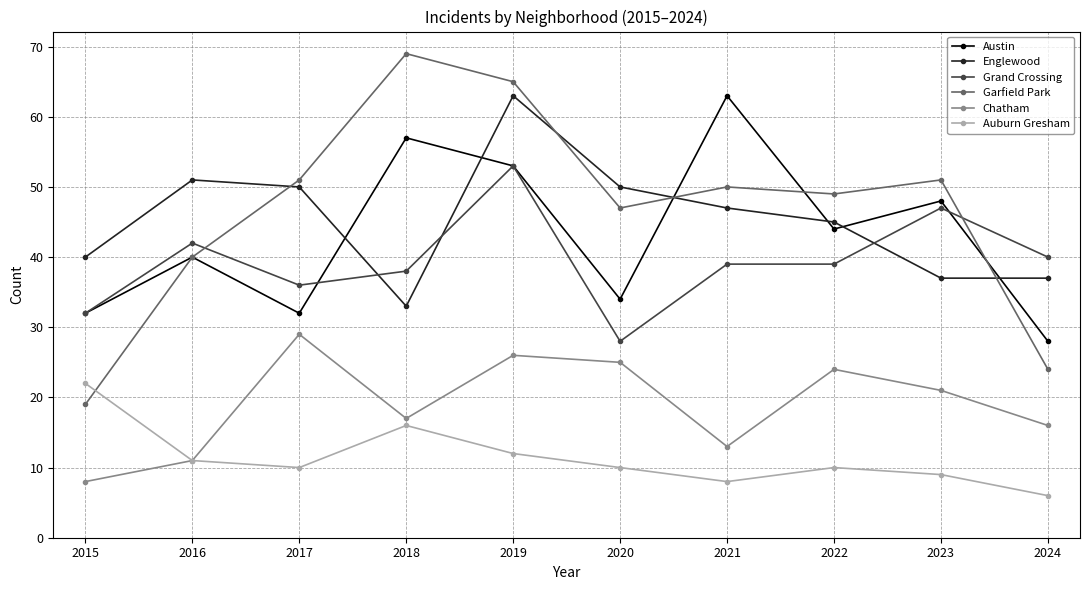

How many lines are shown in the chart?

6